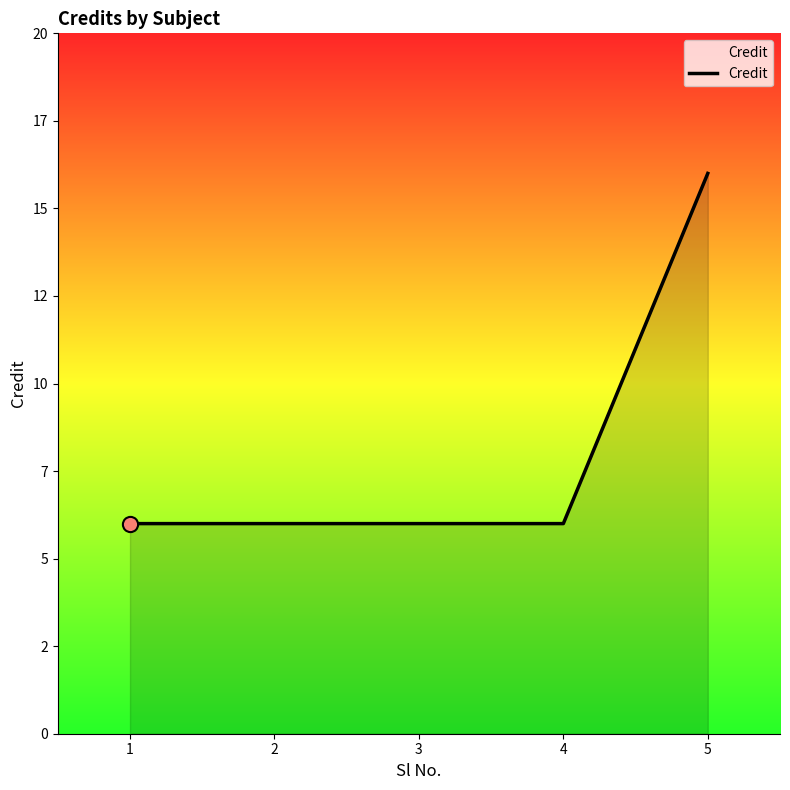

Which has a higher value, 5 or 2?

5